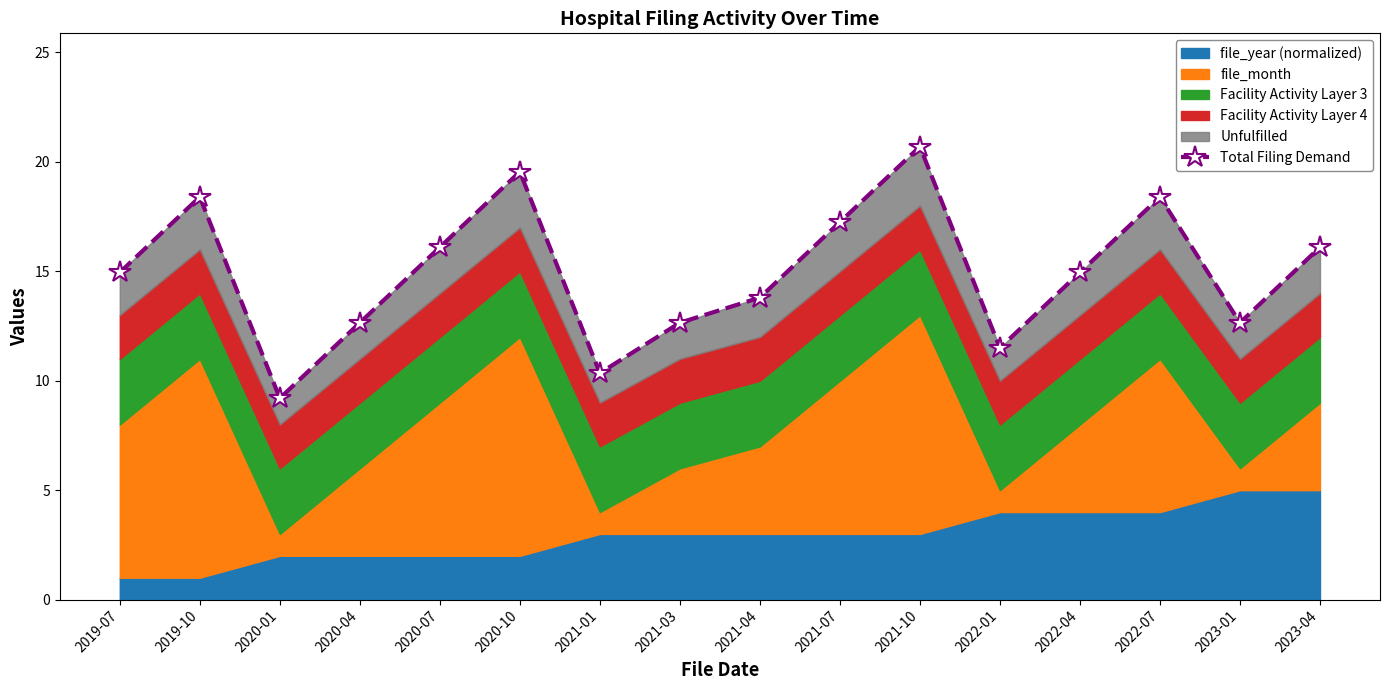

True or false: the data shows 10.1 at 2020-10.

False